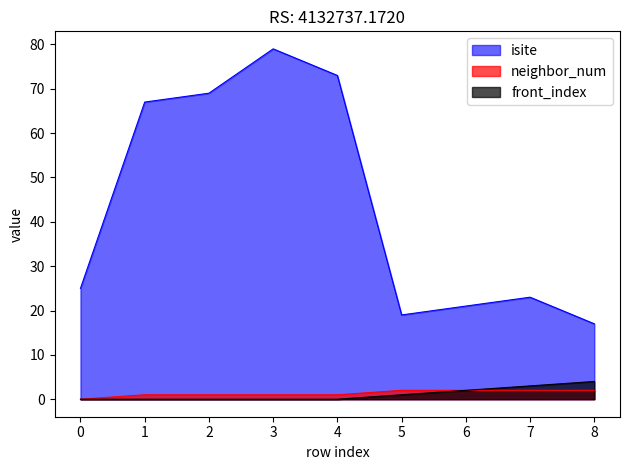

Between 1 and 8, which series saw the biggest shift?

isite